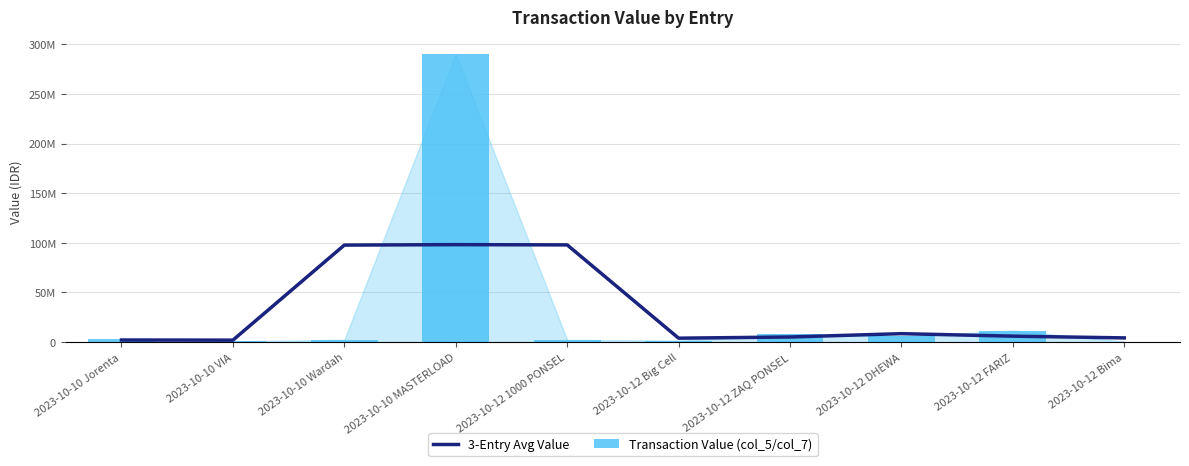

What is the average value of the Transaction Value (col_5/col_7) series?

32571875.9